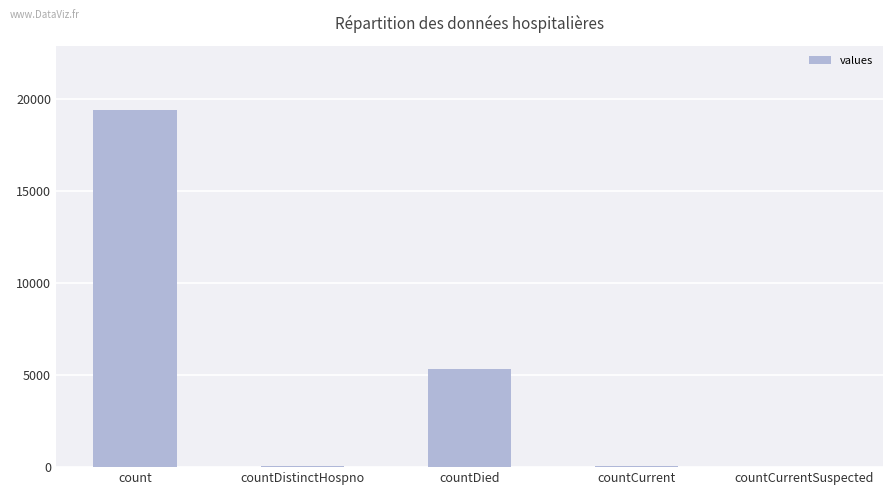

Is it true that the value at countDistinctHospno is 38?

True